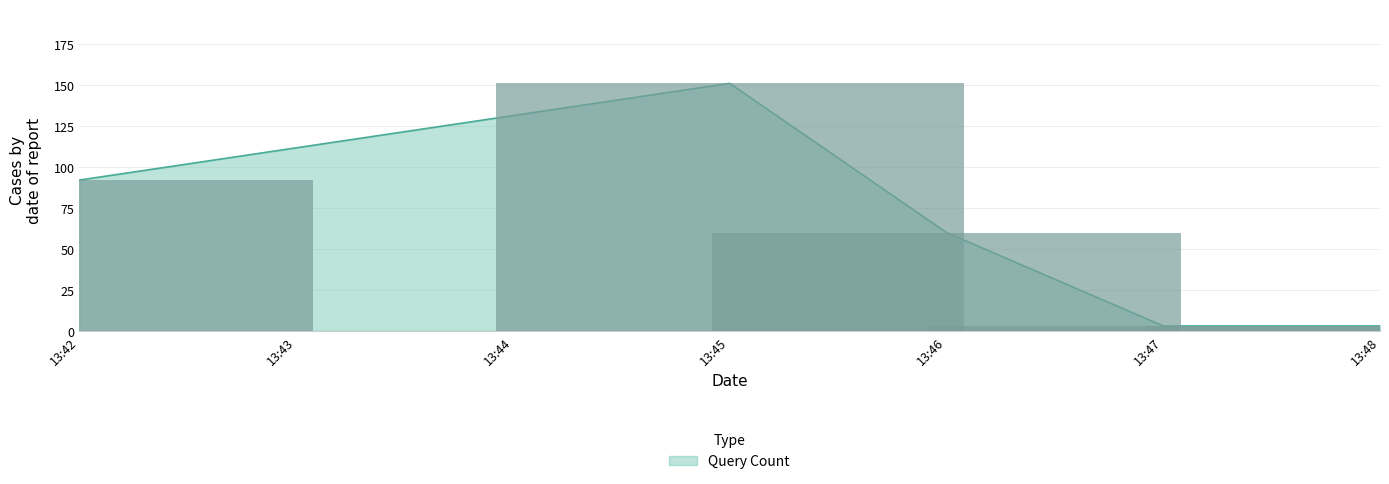

What is the value of the 3rd bar from the left?

60